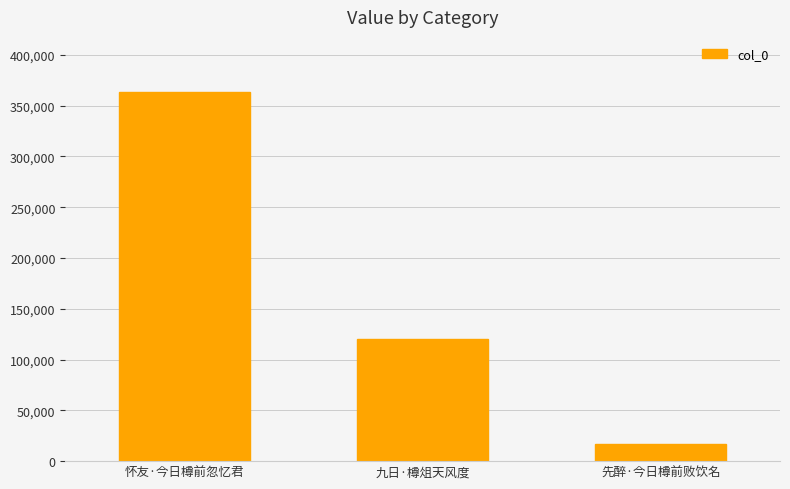

Where does the data first go above 120719?

怀友·今日樽前忽忆君